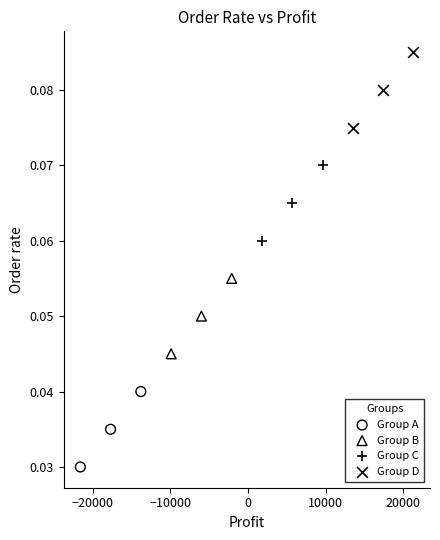

Which series contains the highest Y value?

Group D